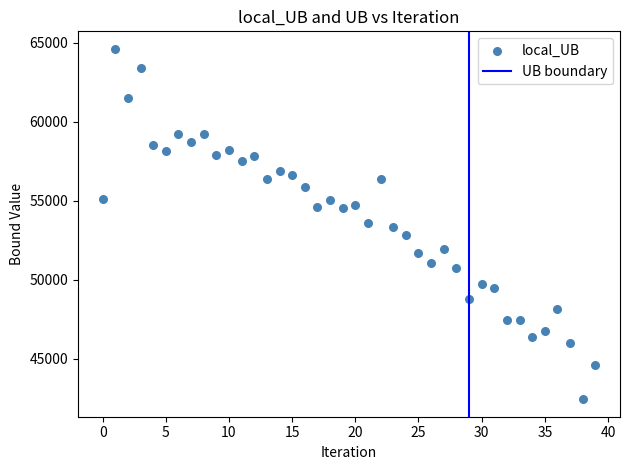

What is the range of Y values (max minus min)?

22179